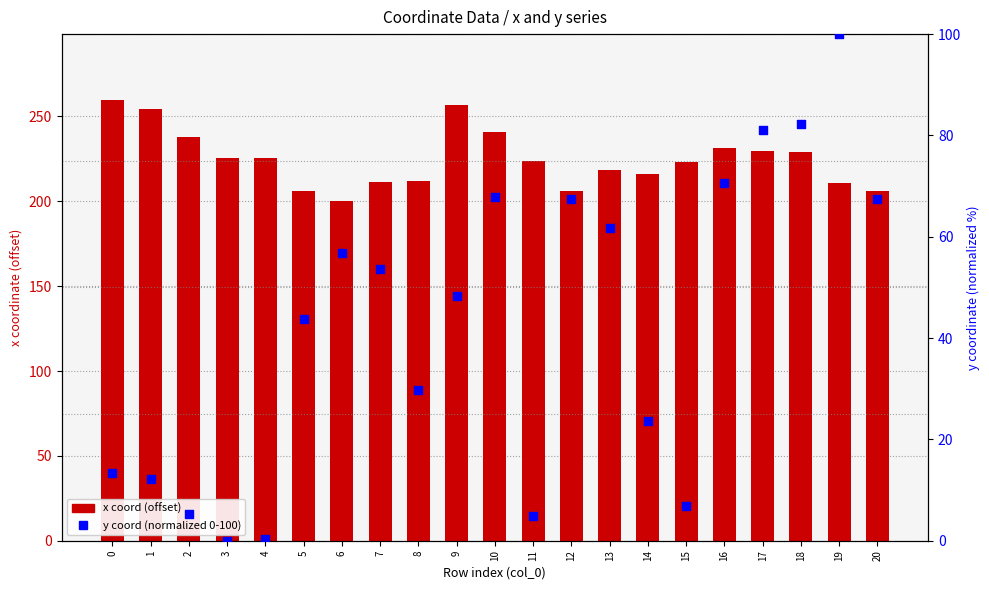

Which series has the largest Y range (max minus min)?

y coord (normalized 0-100)